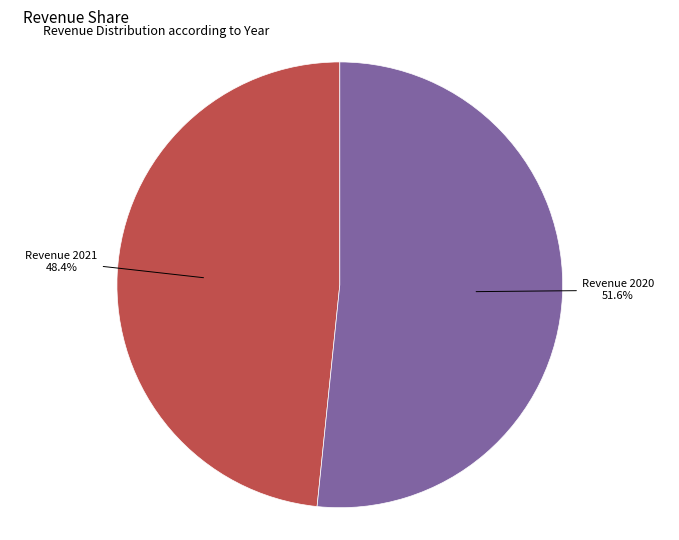

Which slice is the largest?

Revenue 2020